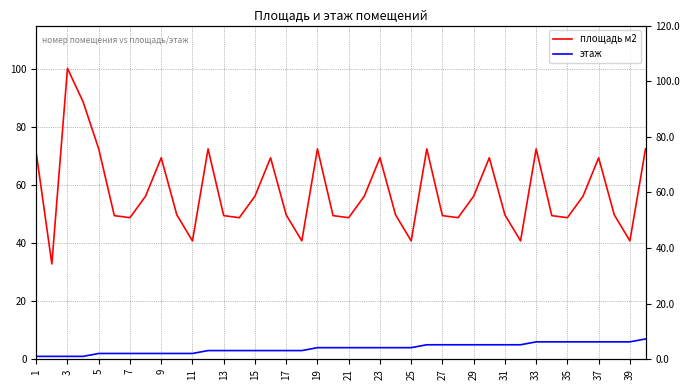

True or false: этаж and площадь м2 cross at least once.

False